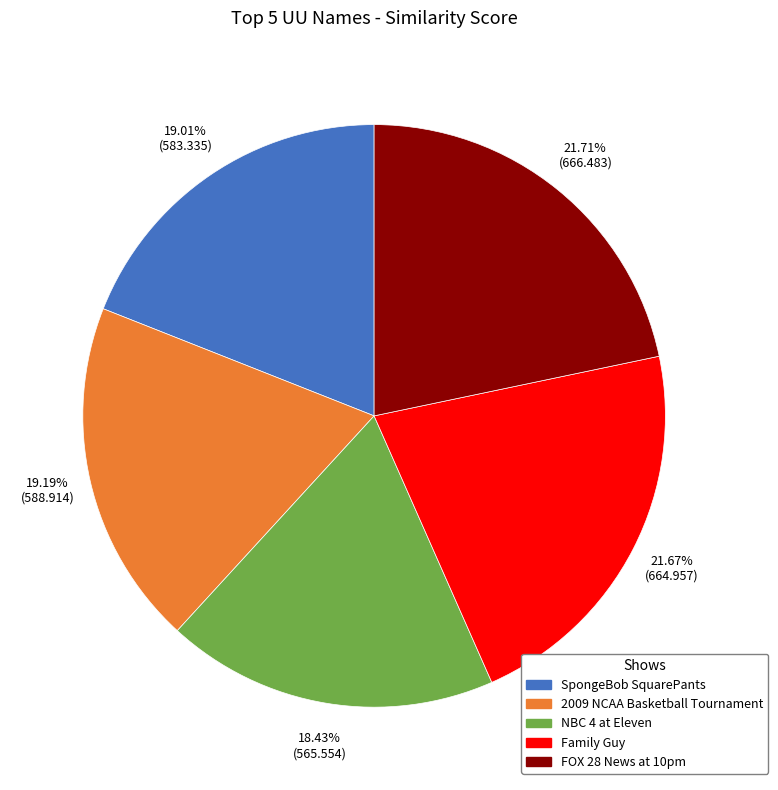

What percentage is NOT represented by NBC 4 at Eleven?

81.6%